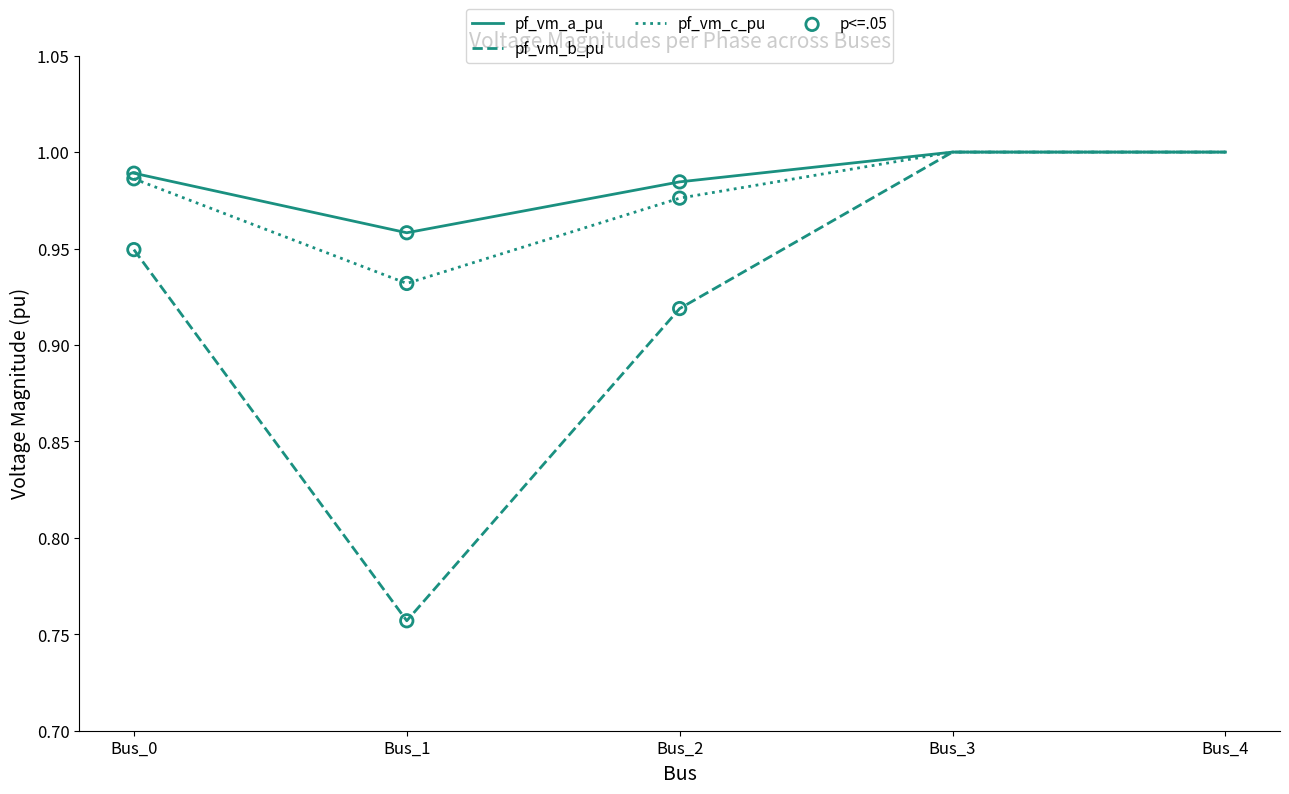

What are all the series names shown in the legend?

pf_vm_a_pu, pf_vm_b_pu, pf_vm_c_pu